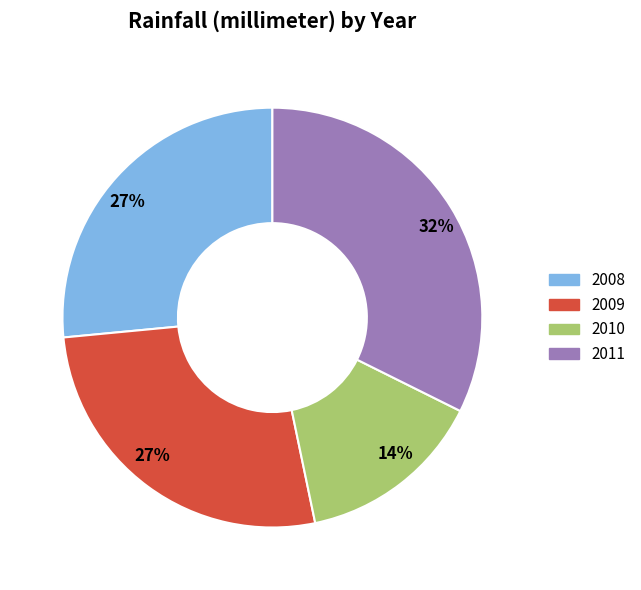

To the nearest percent, what is the average slice percentage?

25%